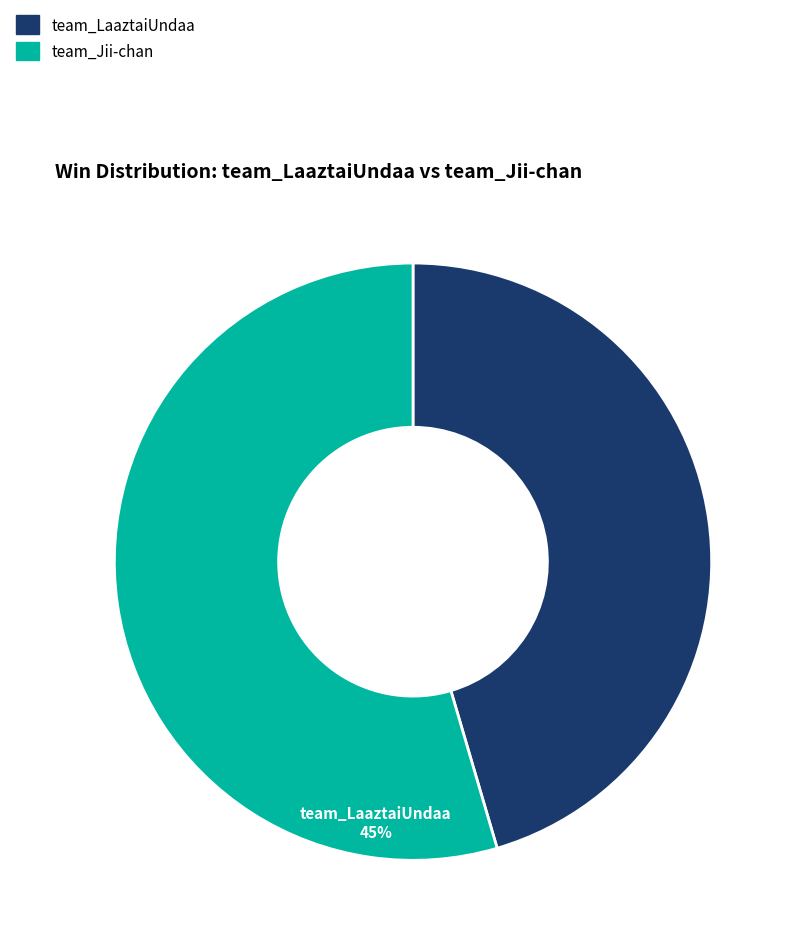

Is it true that team_Jii-chan is 62% of the pie?

False